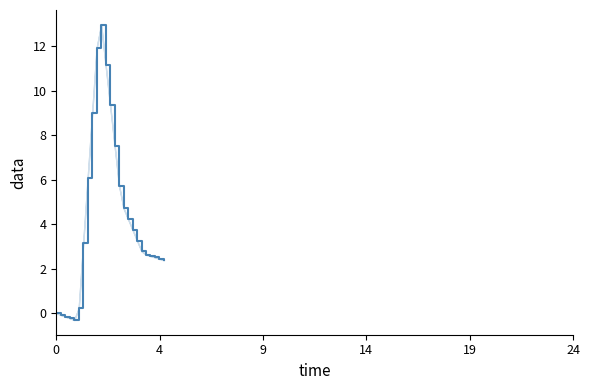

How many values exceed 3?

13